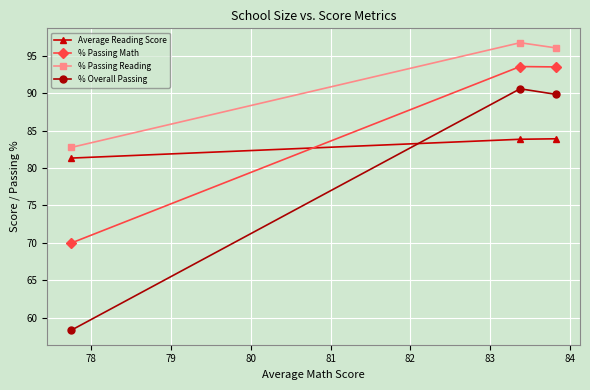

List the series in order of their overall mean, lowest first.

% Overall Passing, Average Reading Score, % Passing Math, % Passing Reading